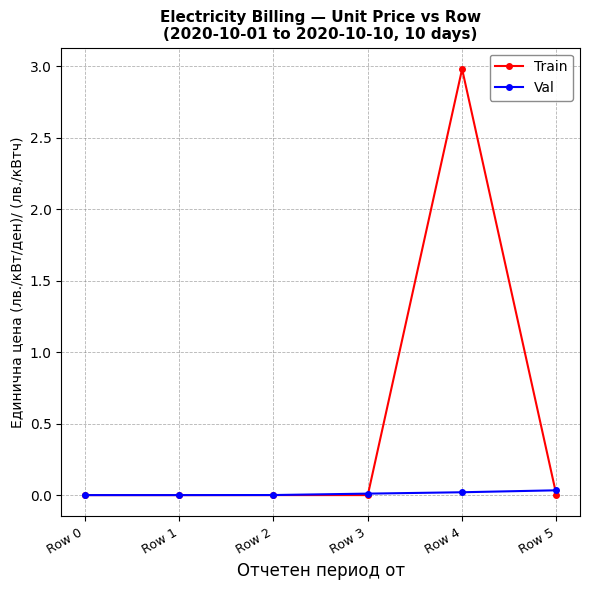

Is the value of Train at Row 4 greater than the value of Val at Row 3?

Yes